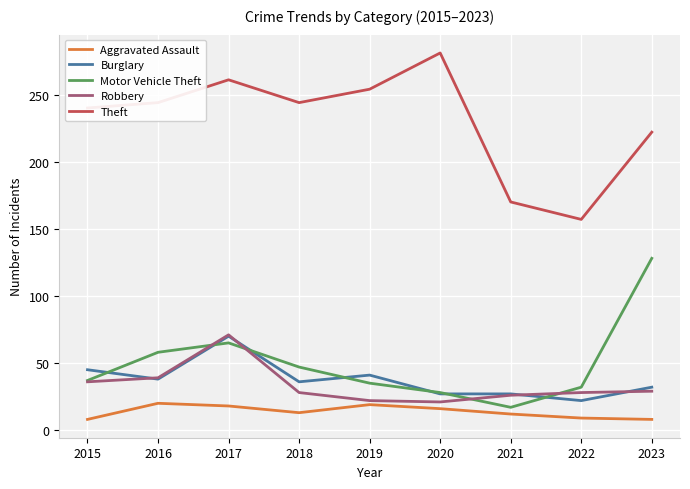

What is the lowest value of the Burglary series?

22